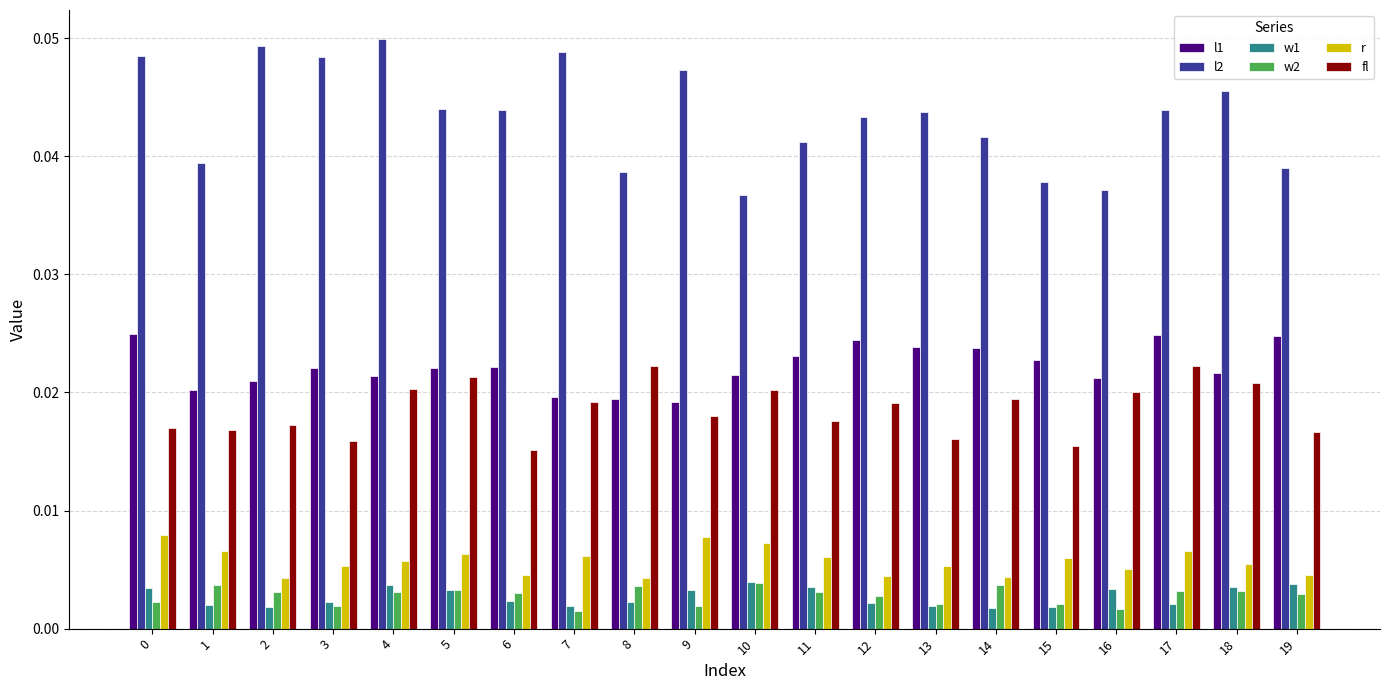

Which series has the widest spread of values?

l2